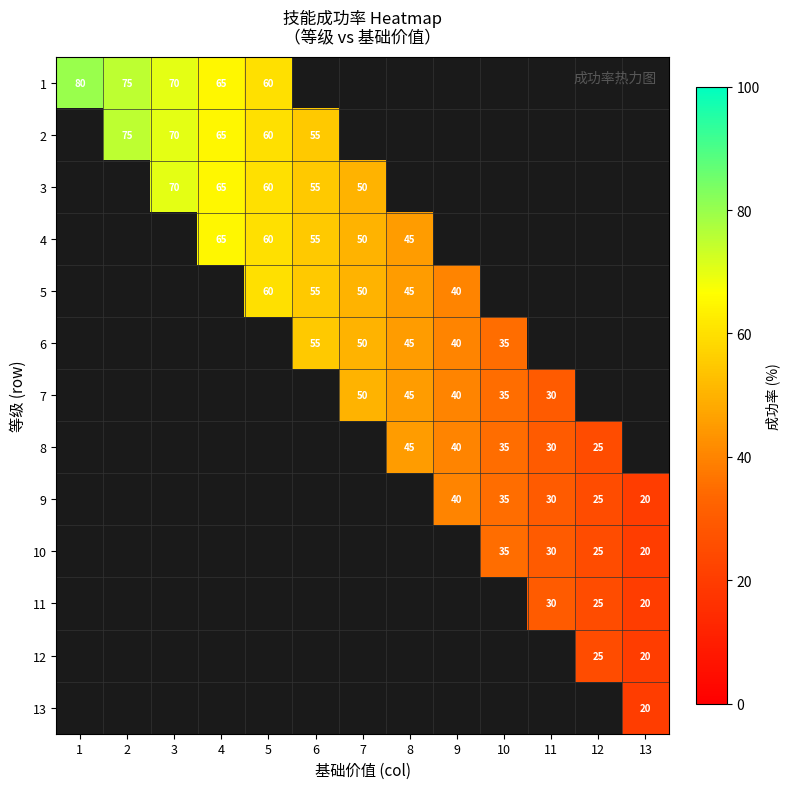

The value of 7 at 11 is 30. True or false?

True